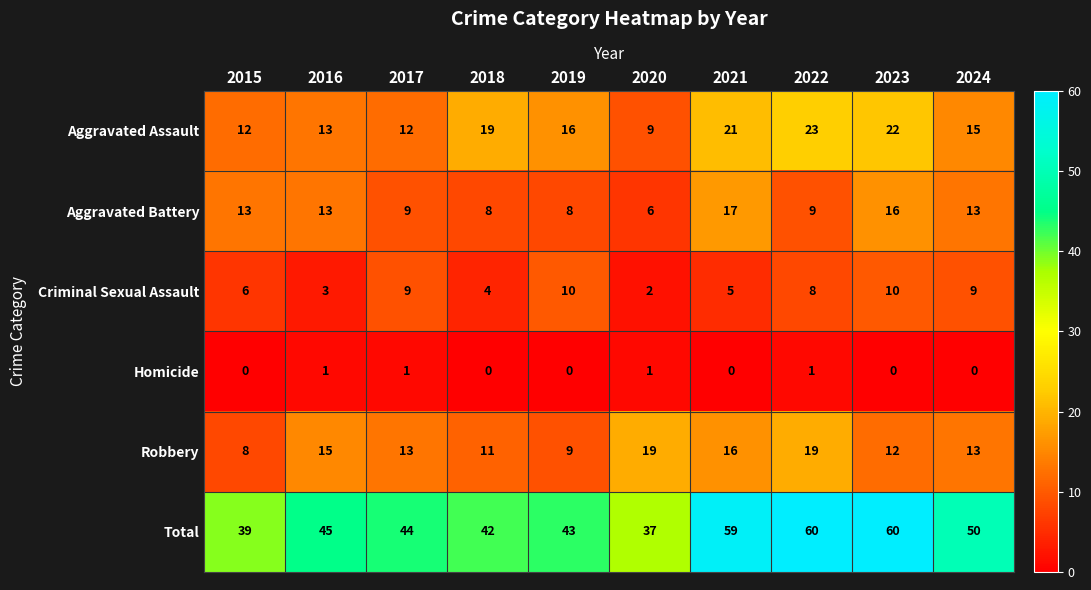

True or false: Robbery has a value of 19 at 2022.

True